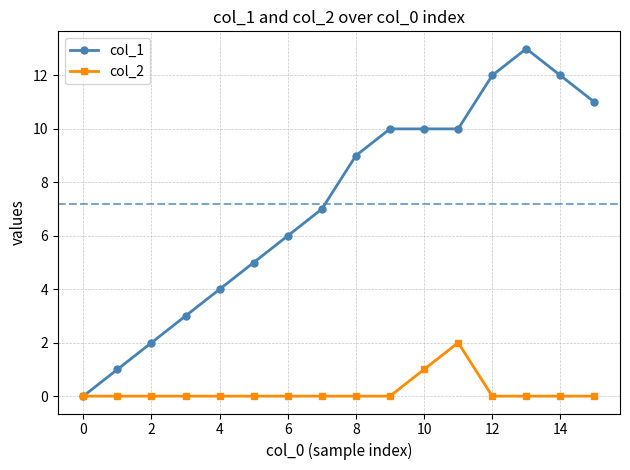

In col_2, how many points are higher than both neighbors (excluding endpoints)?

1